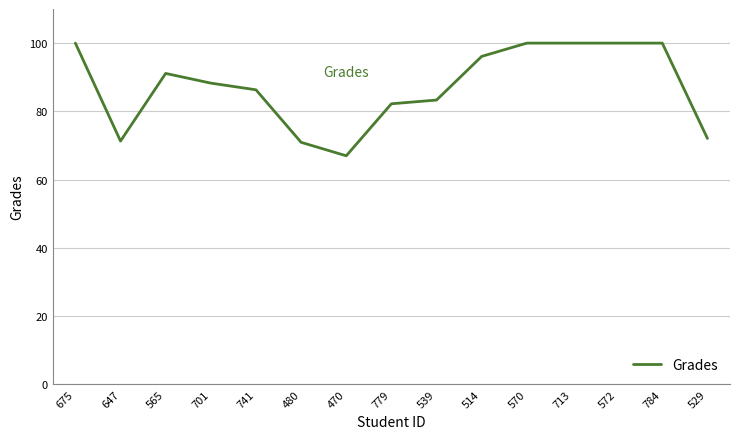

What is the smallest value displayed?

67.0